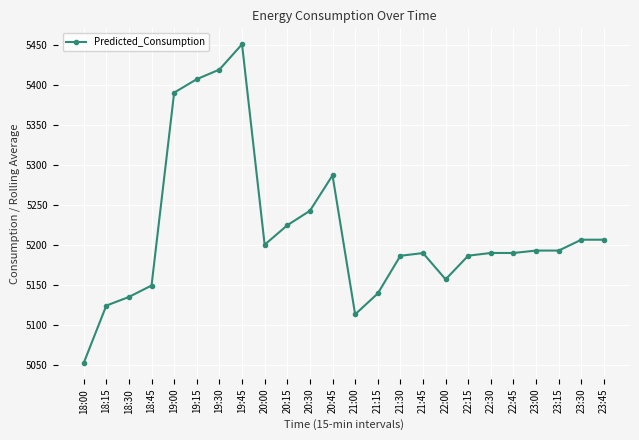

How many categories are shown in the chart?

24